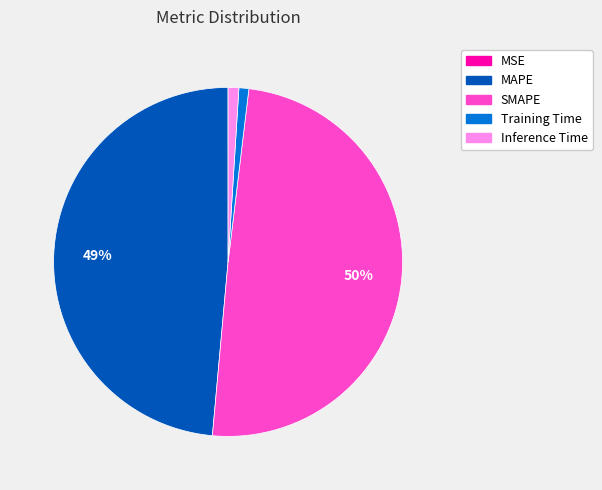

Between SMAPE and MAPE, which is larger?

SMAPE